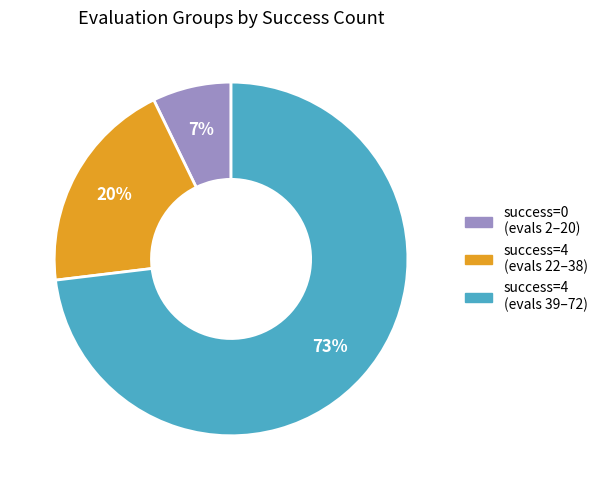

To the nearest percent, what is the average slice percentage?

33%